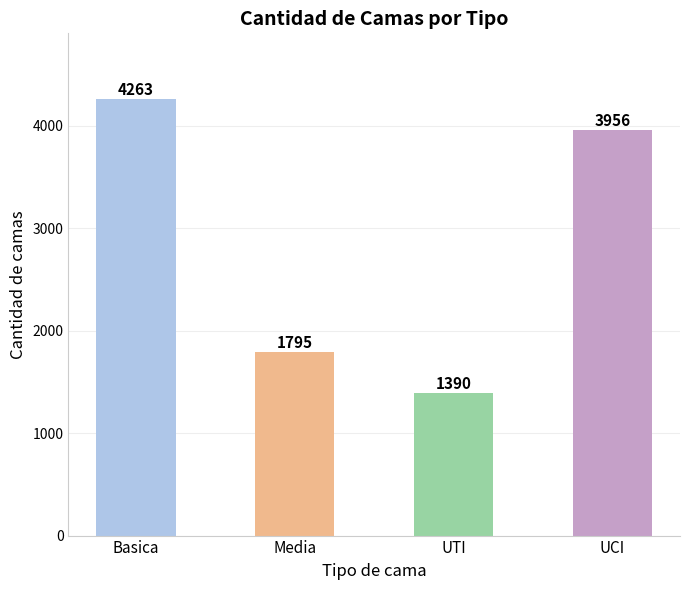

What is the average value?

2851